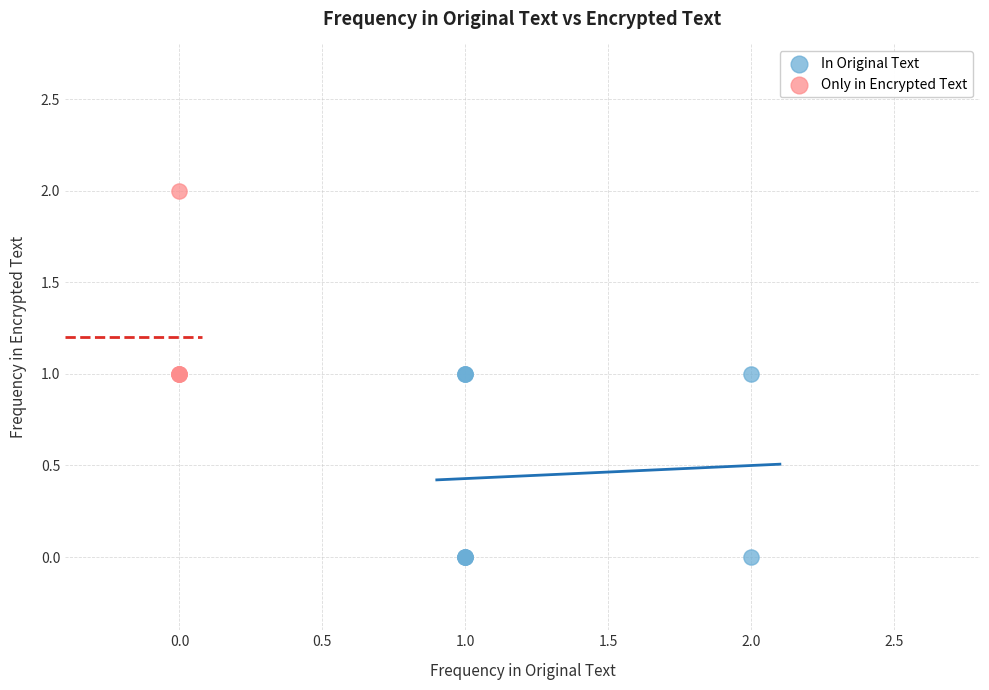

Which series reaches the minimum Y coordinate?

In Original Text